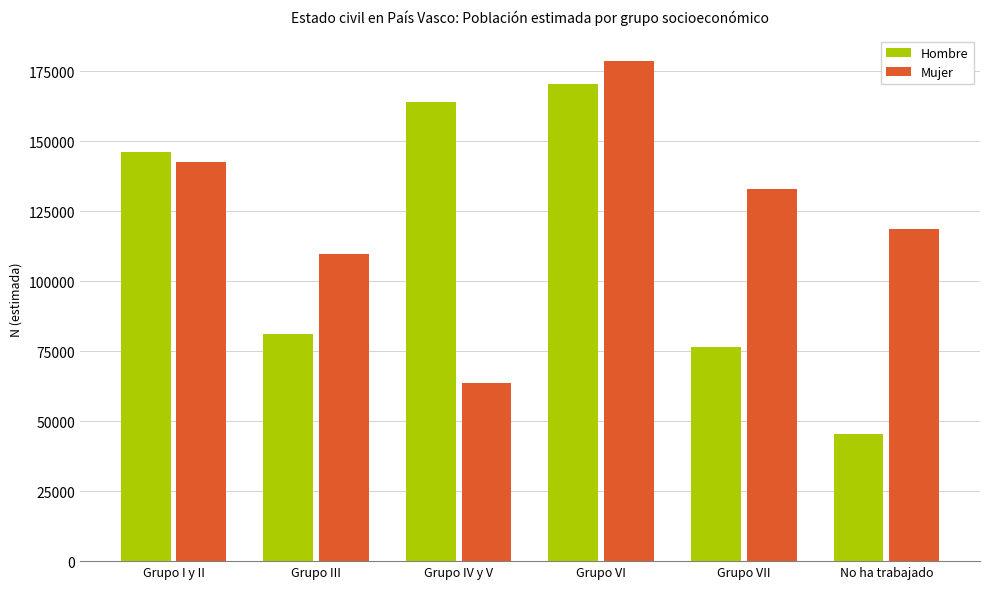

What is the difference between the maximum and minimum values in the Hombre series?

125067